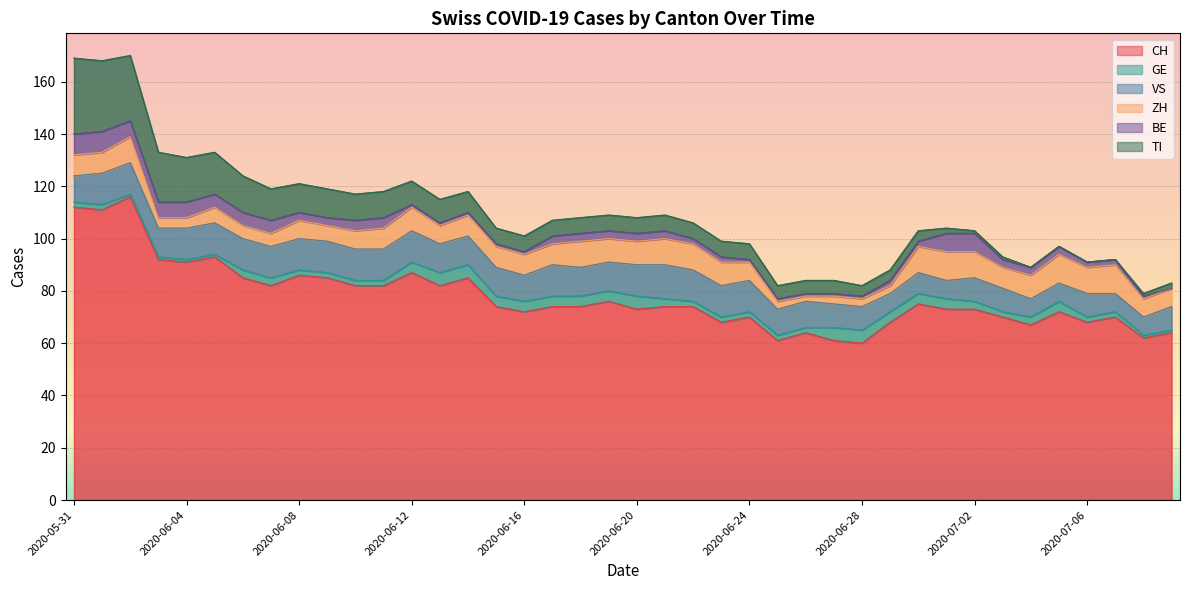

Reading left to right, what are all the values shown in this chart?

CH: 112	111	116	92	91	93	85	82	86	85	82	82	87	82	85	74	72	74	74	76	73	74	74	68	70	61	64	61	60	68	75	73	73	70	67	72	68	70	62	64
GE: 2	2	1	1	1	1	3	3	2	2	2	2	4	5	5	4	4	4	4	4	5	3	2	2	2	2	2	5	5	4	4	4	3	2	3	4	2	2	1	1
VS: 10	12	12	11	12	12	12	12	12	12	12	12	12	11	11	11	10	12	11	11	12	13	12	12	12	10	10	9	9	7	8	7	9	9	7	7	9	7	7	9
ZH: 8	8	10	4	4	6	5	5	7	6	7	8	9	7	8	8	8	8	10	9	9	10	10	9	7	3	2	3	3	3	10	11	10	8	9	11	10	11	7	7
BE: 8	8	6	6	6	5	5	5	3	3	4	4	1	1	1	1	1	3	3	3	3	3	2	2	1	1	1	1	1	2	2	7	7	3	3	3	2	2	1	0
TI: 29	27	25	19	17	16	14	12	11	11	10	10	9	9	8	6	6	6	6	6	6	6	6	6	6	5	5	5	4	4	4	2	1	1	0	0	0	0	1	2